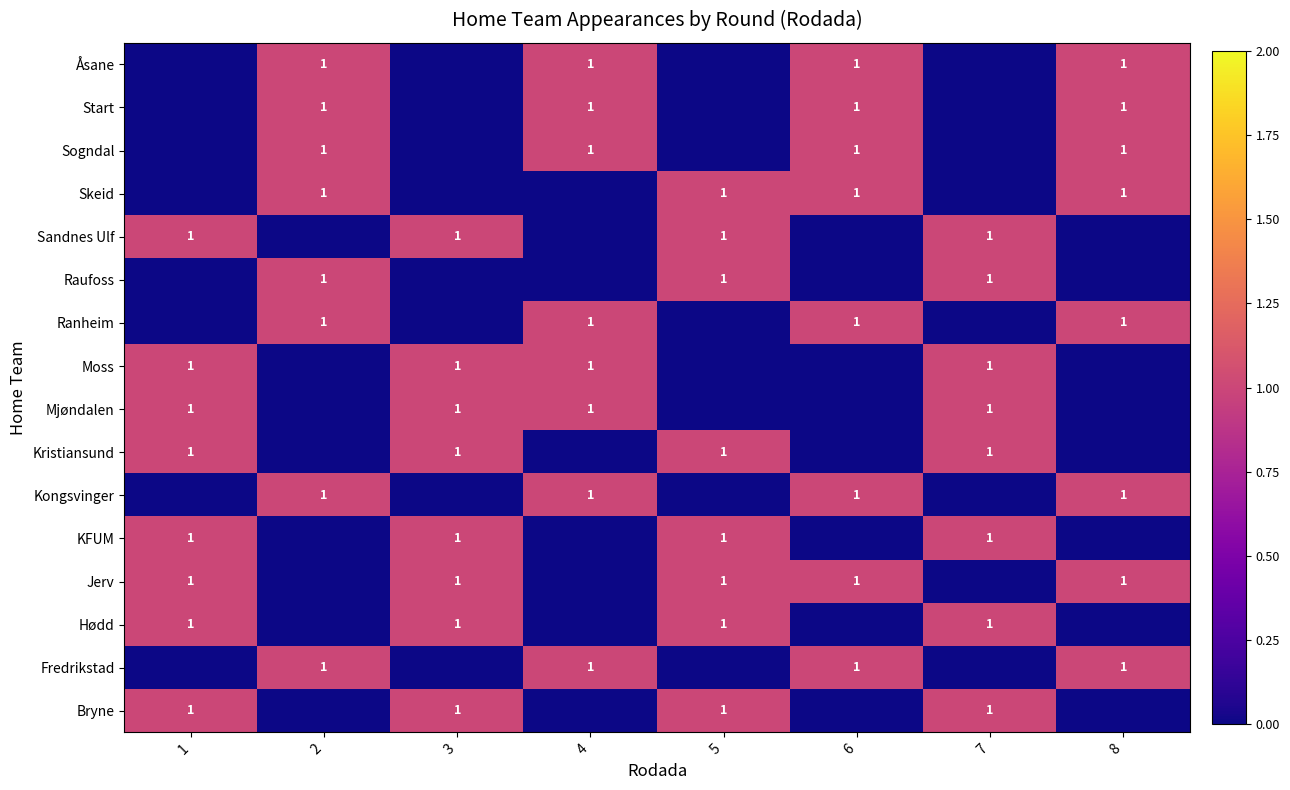

Is it true that Ranheim equals 1 at 2?

True